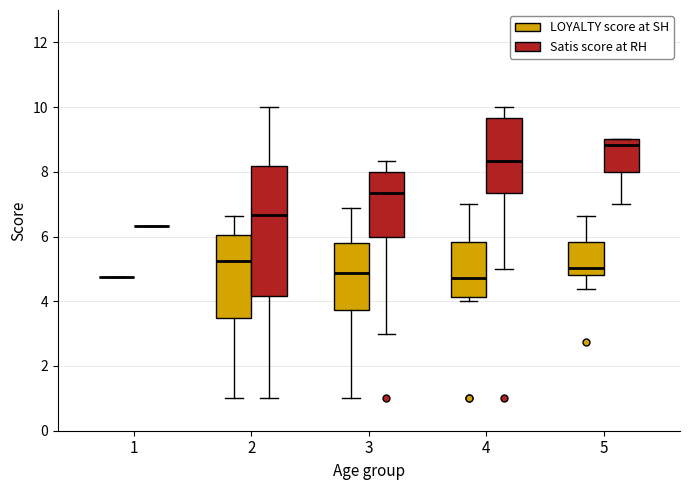

Reading left to right, transcribe this box plot: for each box, give where its median line is, the range the box spans, and where its two whiskers end, as read against the y-axis. The values are not printed on the chart, so give them approximately, as read against the axis.

1 (LOYALTY score at SH): box collapsed to a line at 4.8, whiskers 4.8 to 4.8
1 (Satis score at RH): box collapsed to a line at 6.4, whiskers 6.4 to 6.4
2 (LOYALTY score at SH): median 5.2, box 3.4 to 6.0, whiskers 1.0 to 6.6
2 (Satis score at RH): median 6.6, box 4.2 to 8.2, whiskers 1.0 to 10.0
3 (LOYALTY score at SH): median 4.8, box 3.8 to 5.8, whiskers 1.0 to 6.8
3 (Satis score at RH): median 7.4, box 6.0 to 8.0, whiskers 3.0 to 8.4
4 (LOYALTY score at SH): median 4.8, box 4.2 to 5.8, whiskers 4.0 to 7.0
4 (Satis score at RH): median 8.4, box 7.4 to 9.6, whiskers 5.0 to 10.0
5 (LOYALTY score at SH): median 5.0, box 4.8 to 5.8, whiskers 4.4 to 6.6
5 (Satis score at RH): median 8.8, box 8.0 to 9.0, whiskers 7.0 to 9.0